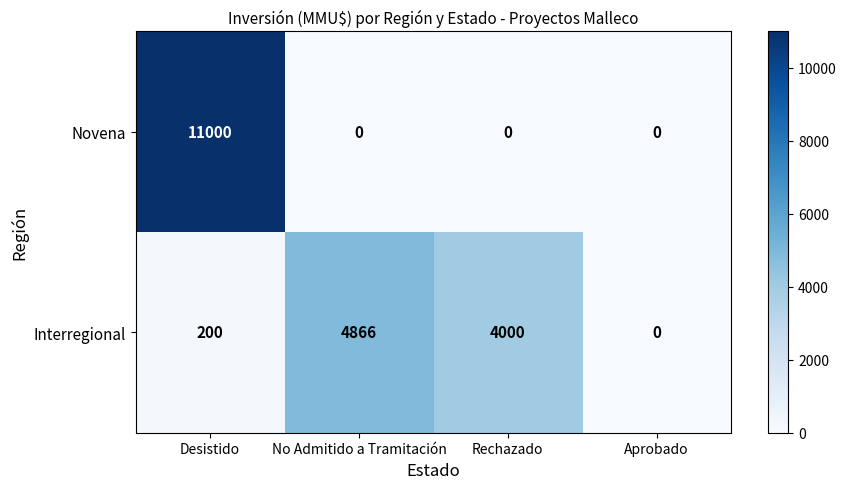

What is the average value of the Novena series?

2750